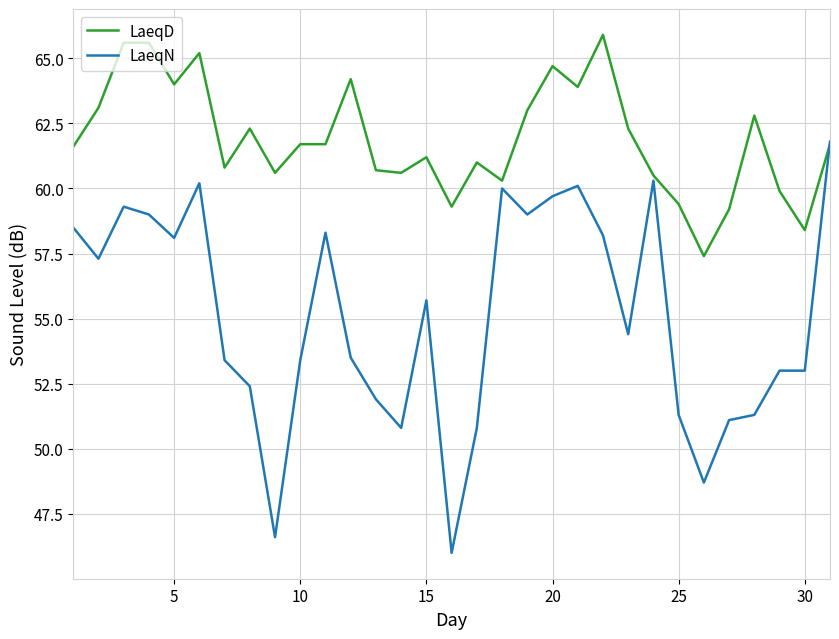

Rank the series by their average value, from highest to lowest.

LaeqD, LaeqN